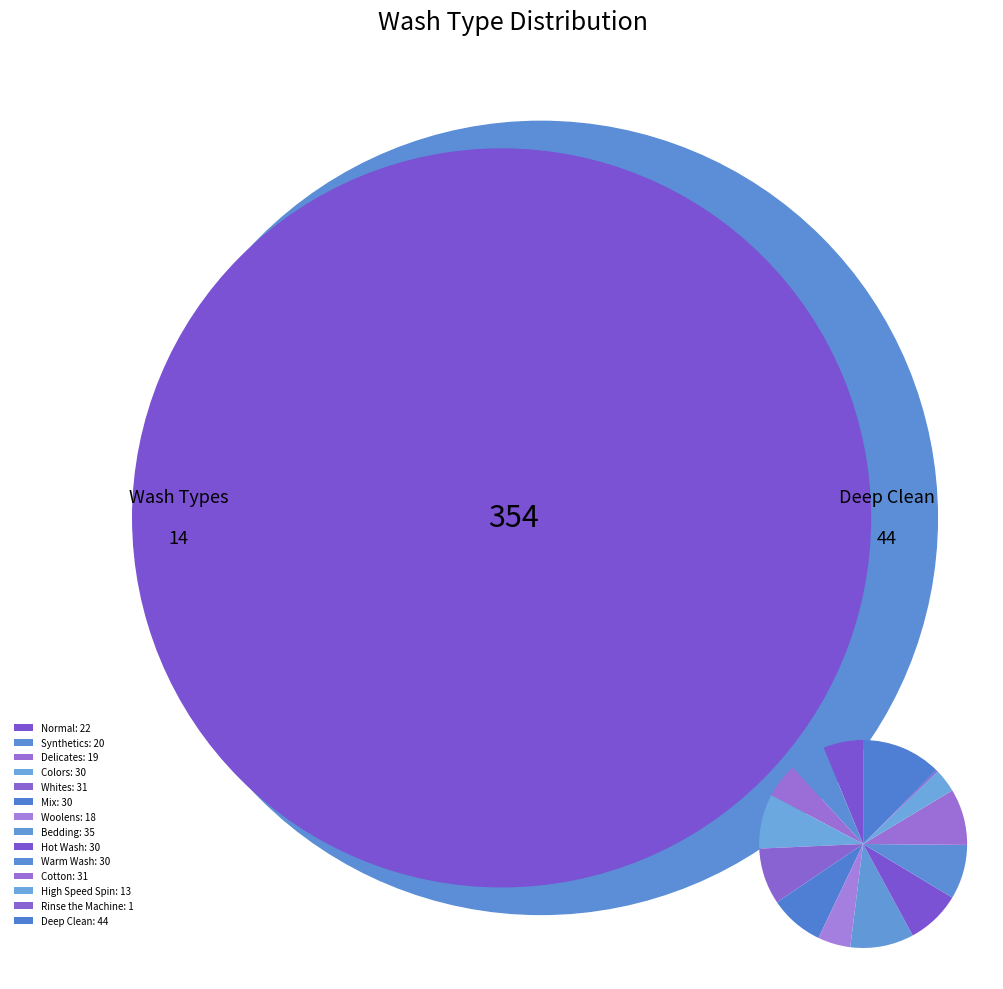

What is the ratio of the value at Woolens to the value at Mix?

0.6